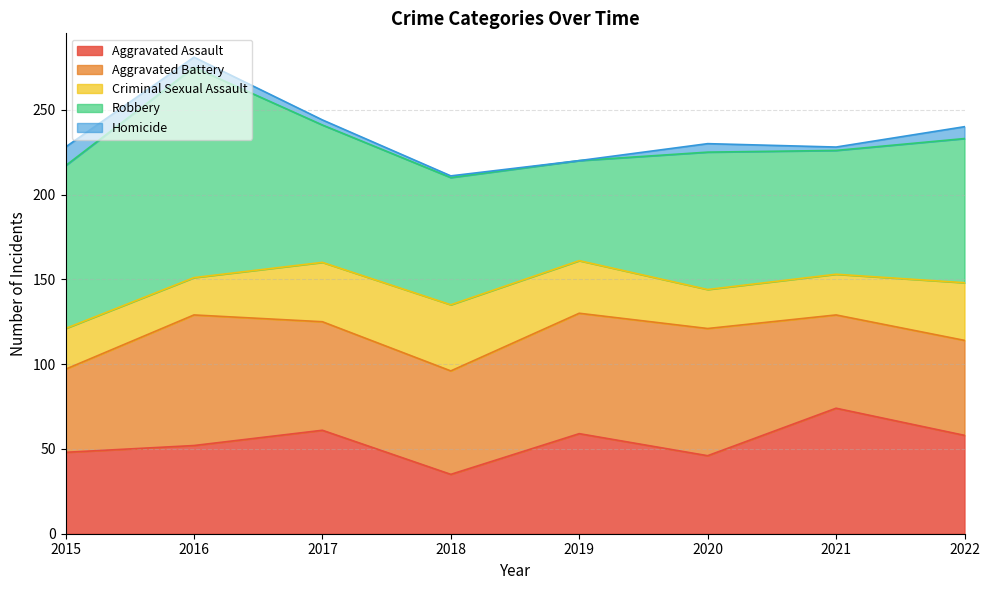

What is the total value across all series at 2017?

244